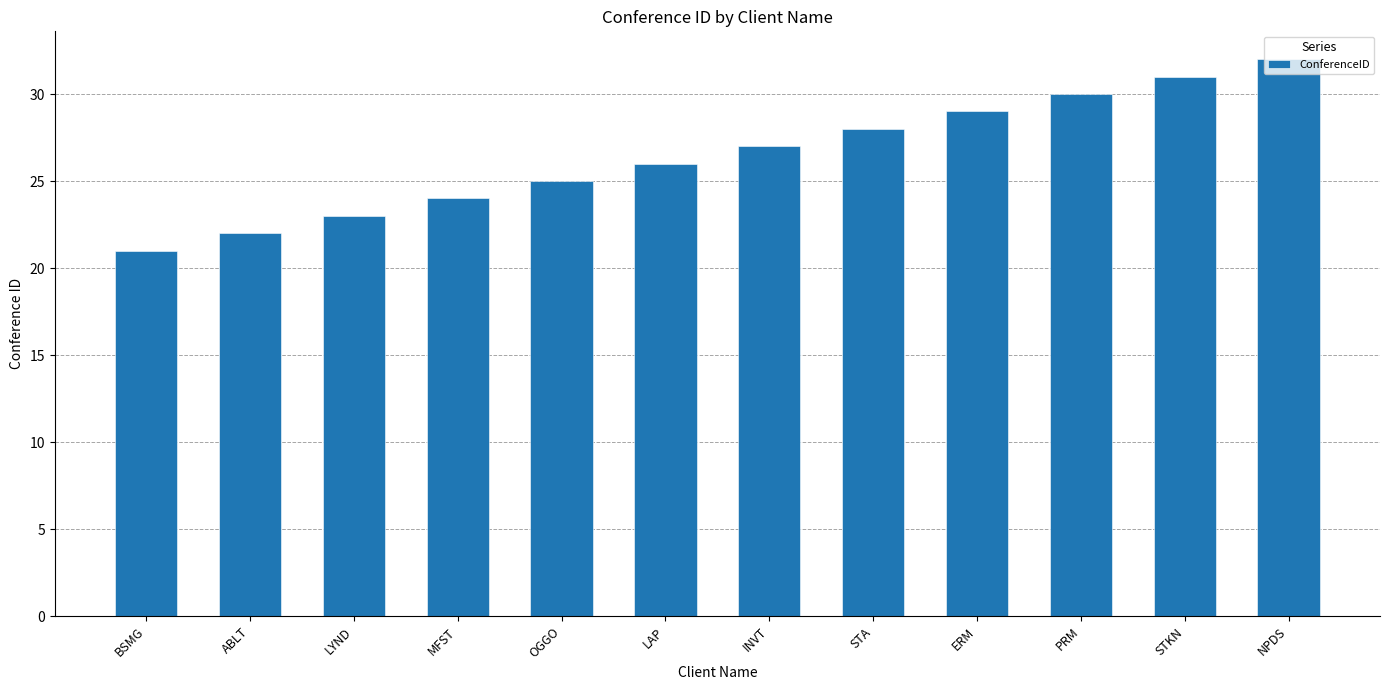

Does the chart contain stacked bars?

No